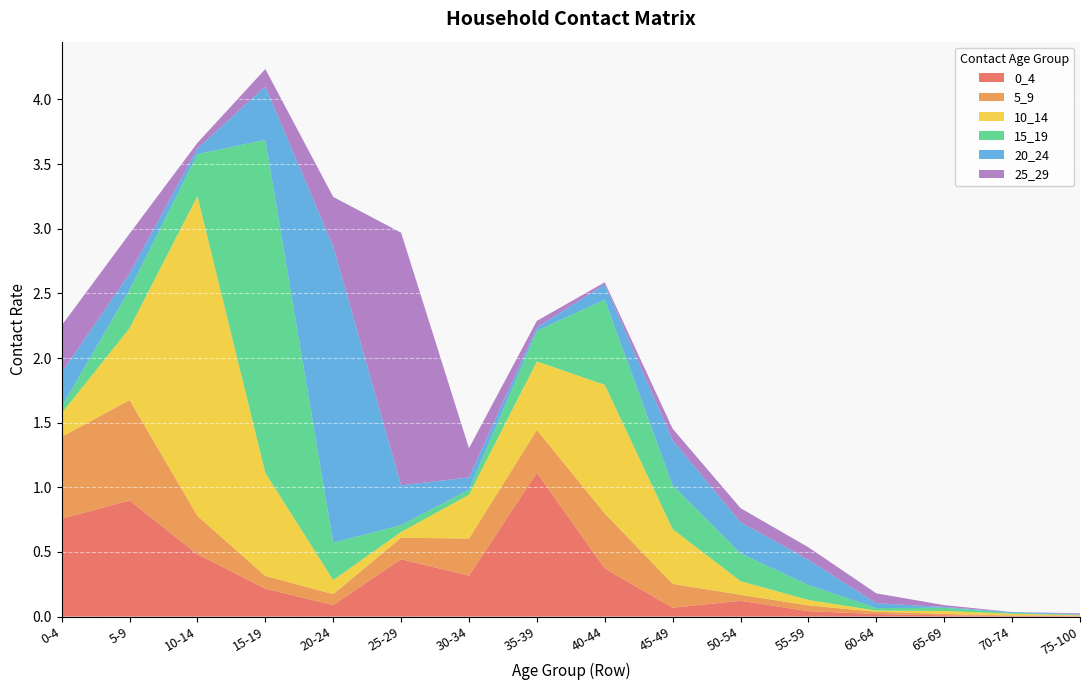

Reading right to left, extract all data points from this chart.

0_4: 75-100=0.0	70-74=0.0	65-69=0.0	60-64=0.0	55-59=0.0	50-54=0.1	45-49=0.1	40-44=0.4	35-39=1.1	30-34=0.3	25-29=0.4	20-24=0.1	15-19=0.2	10-14=0.5	5-9=0.9	0-4=0.8
5_9: 75-100=0.0	70-74=0.0	65-69=0.0	60-64=0.0	55-59=0.0	50-54=0.0	45-49=0.2	40-44=0.4	35-39=0.3	30-34=0.3	25-29=0.2	20-24=0.1	15-19=0.1	10-14=0.3	5-9=0.8	0-4=0.6
10_14: 75-100=0.0	70-74=0.0	65-69=0.0	60-64=0.0	55-59=0.0	50-54=0.1	45-49=0.4	40-44=1.0	35-39=0.5	30-34=0.3	25-29=0.0	20-24=0.1	15-19=0.8	10-14=2.5	5-9=0.6	0-4=0.2
15_19: 75-100=0.0	70-74=0.0	65-69=0.0	60-64=0.0	55-59=0.1	50-54=0.2	45-49=0.3	40-44=0.7	35-39=0.2	30-34=0.0	25-29=0.1	20-24=0.3	15-19=2.6	10-14=0.3	5-9=0.3	0-4=0.0
20_24: 75-100=0.0	70-74=0.0	65-69=0.0	60-64=0.0	55-59=0.2	50-54=0.2	45-49=0.3	40-44=0.1	35-39=0.0	30-34=0.1	25-29=0.3	20-24=2.3	15-19=0.4	10-14=0.0	5-9=0.1	0-4=0.3
25_29: 75-100=0.0	70-74=0.0	65-69=0.0	60-64=0.1	55-59=0.1	50-54=0.1	45-49=0.1	40-44=0.0	35-39=0.1	30-34=0.2	25-29=2.0	20-24=0.4	15-19=0.1	10-14=0.0	5-9=0.3	0-4=0.4